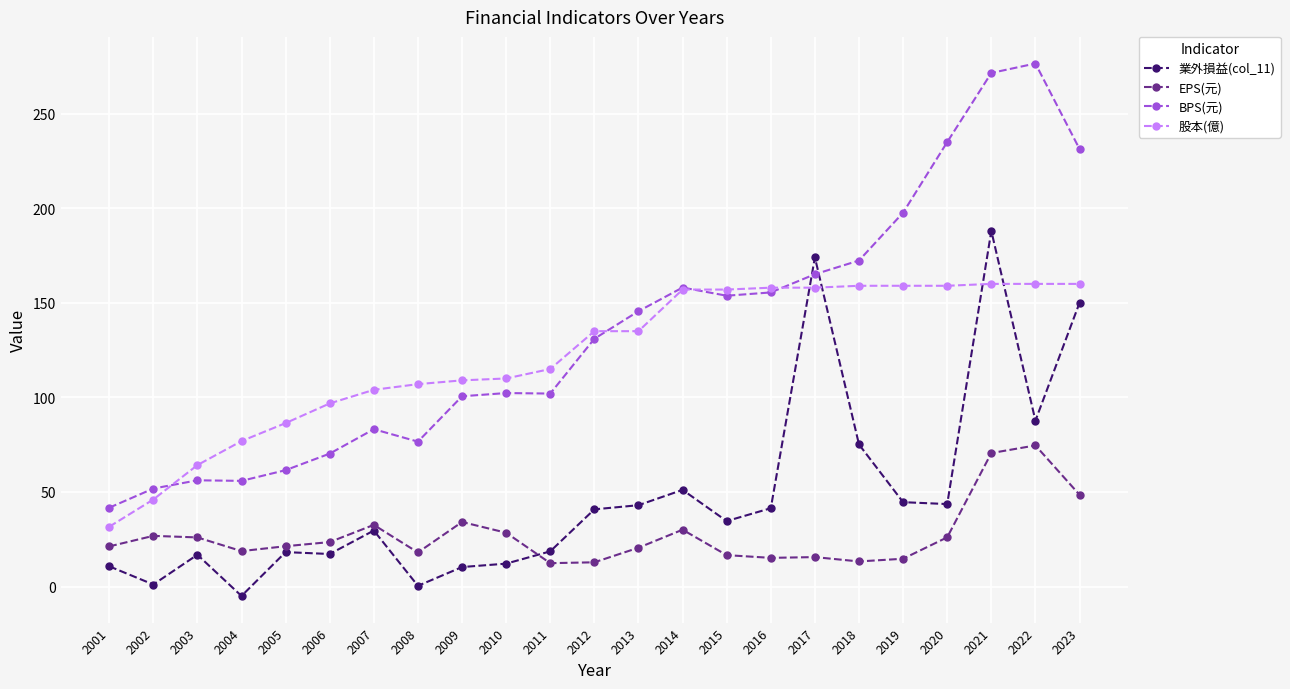

What is the value of the EPS(元) point at the 1st from the left?

21.2